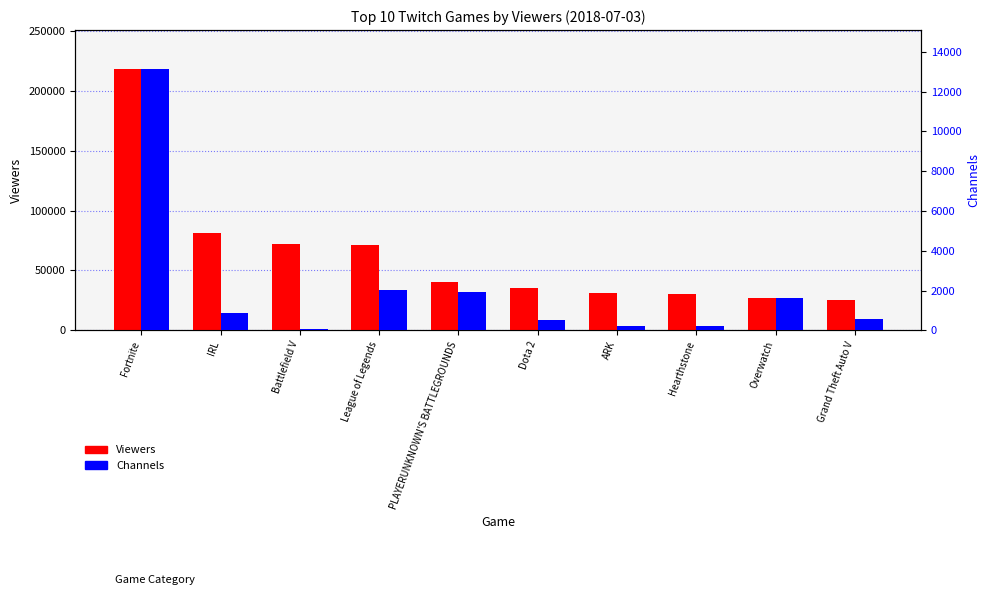

How many bars are there in total?

20